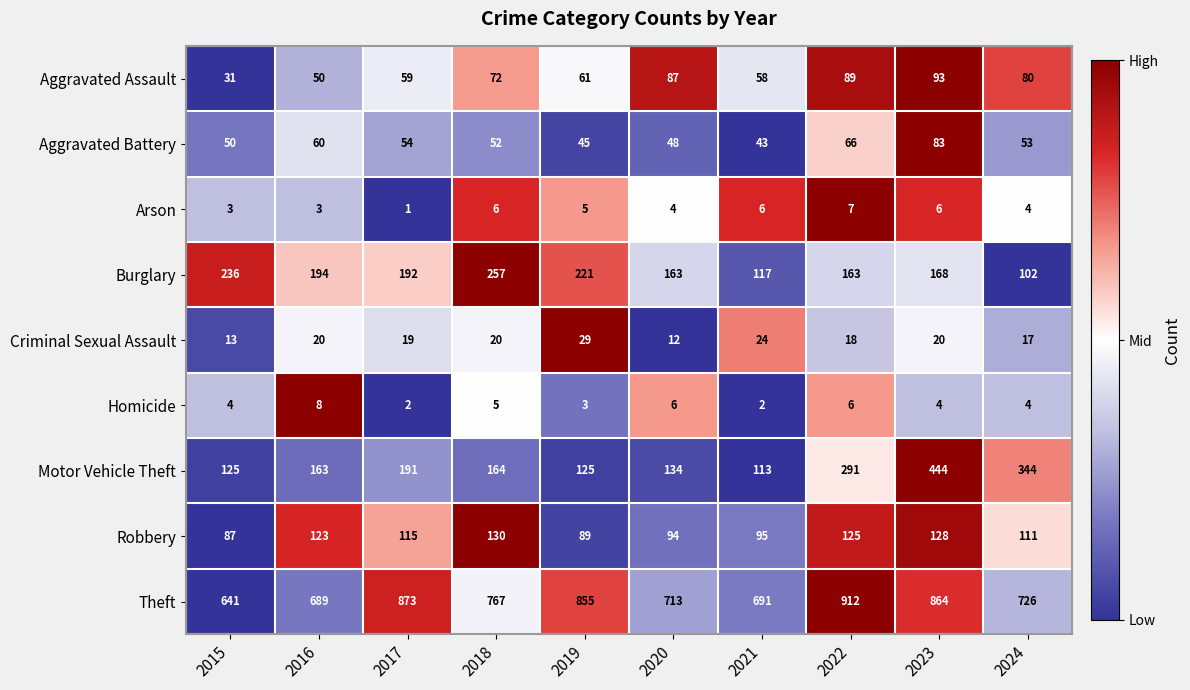

Which series has the largest total across all categories?

Theft